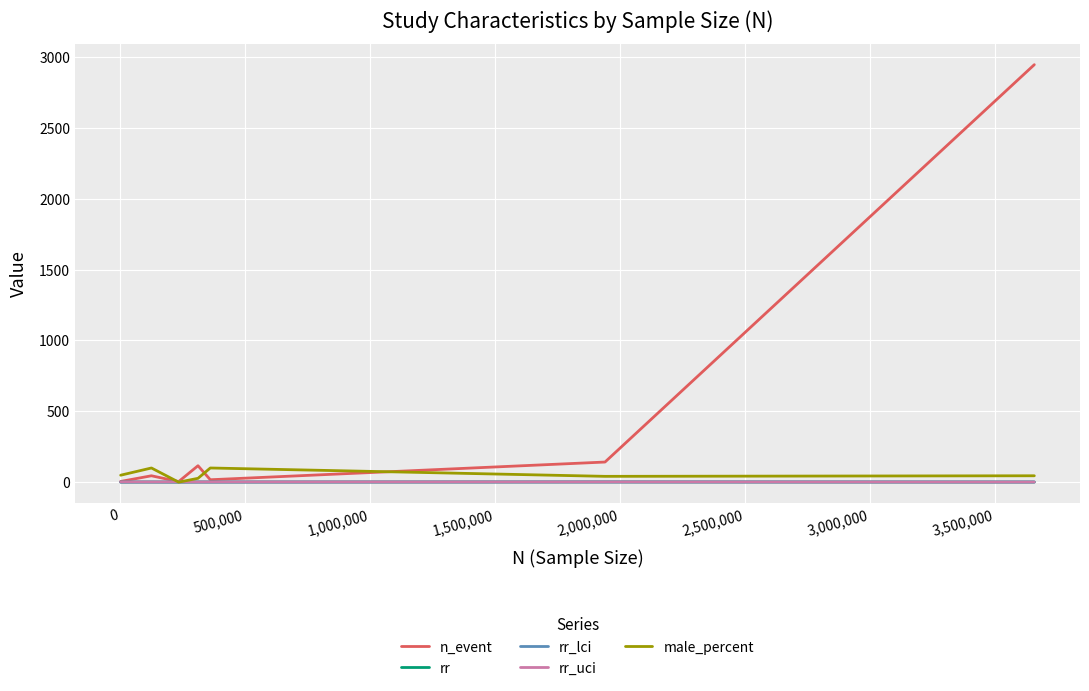

How many values in the male_percent series are below 45?

3